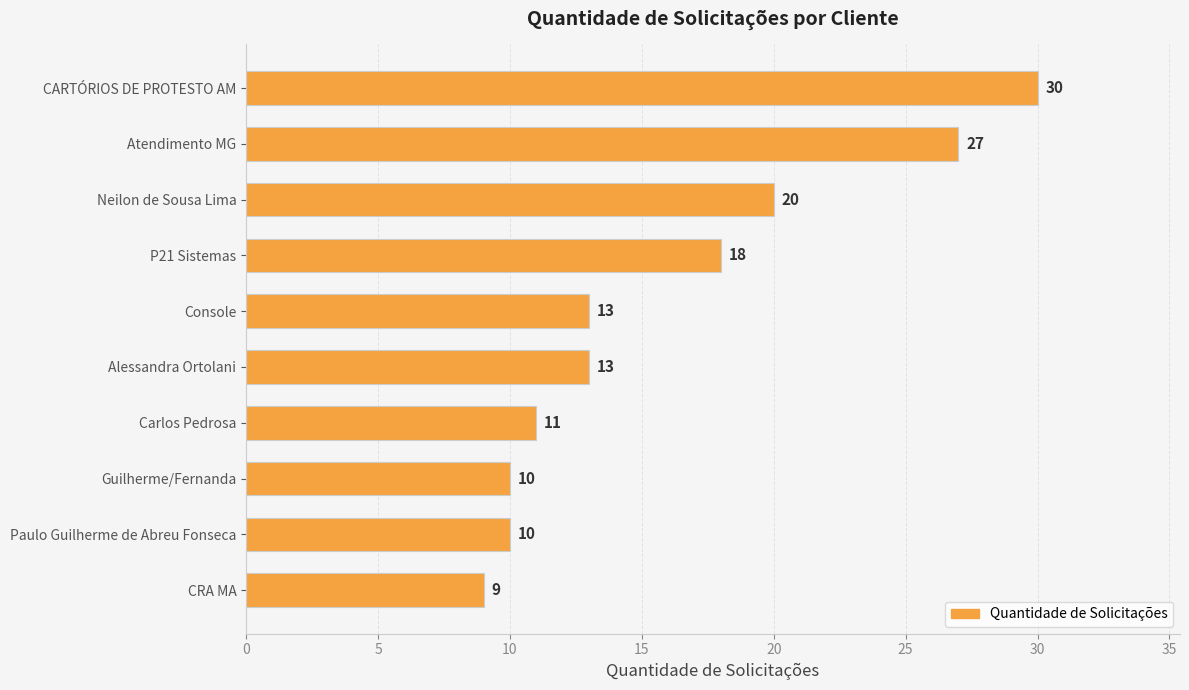

What is the change in value from CARTÓRIOS DE PROTESTO AM to Alessandra Ortolani?

-17